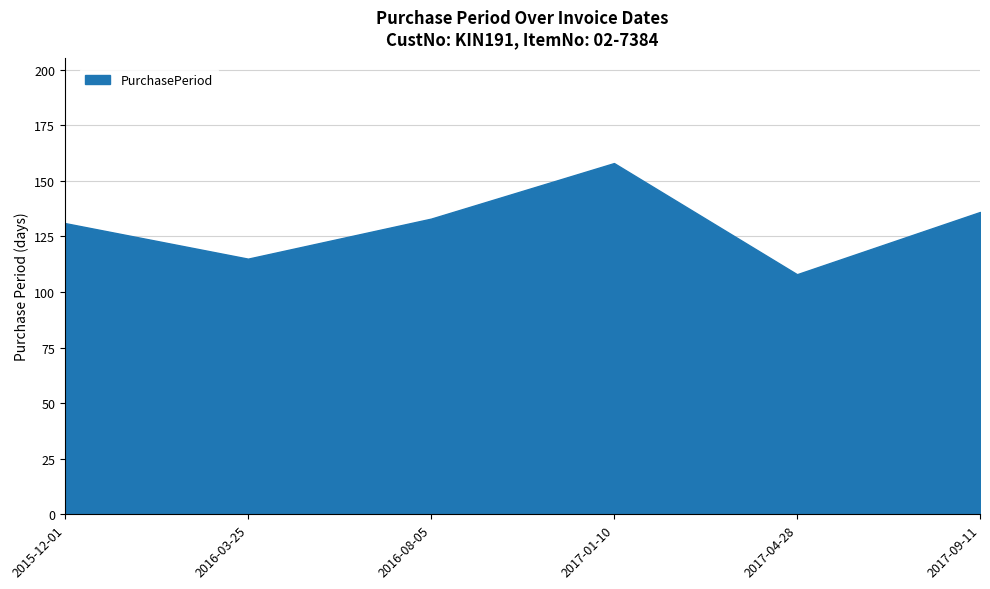

The chart shows a value of 115 at 2016-03-25. True or false?

True